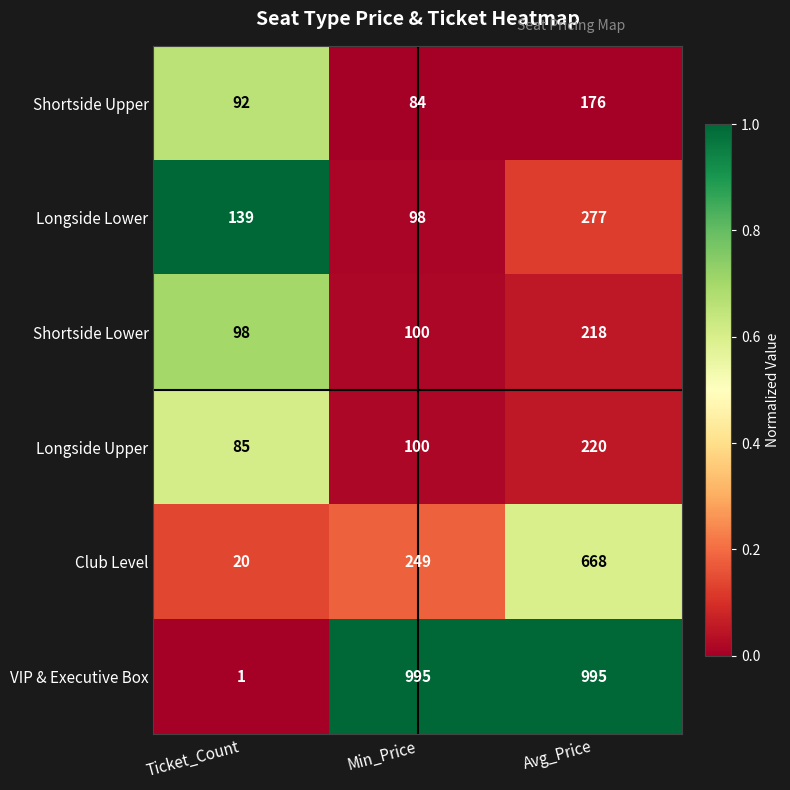

At which category is the sum across all series the highest?

Avg_Price